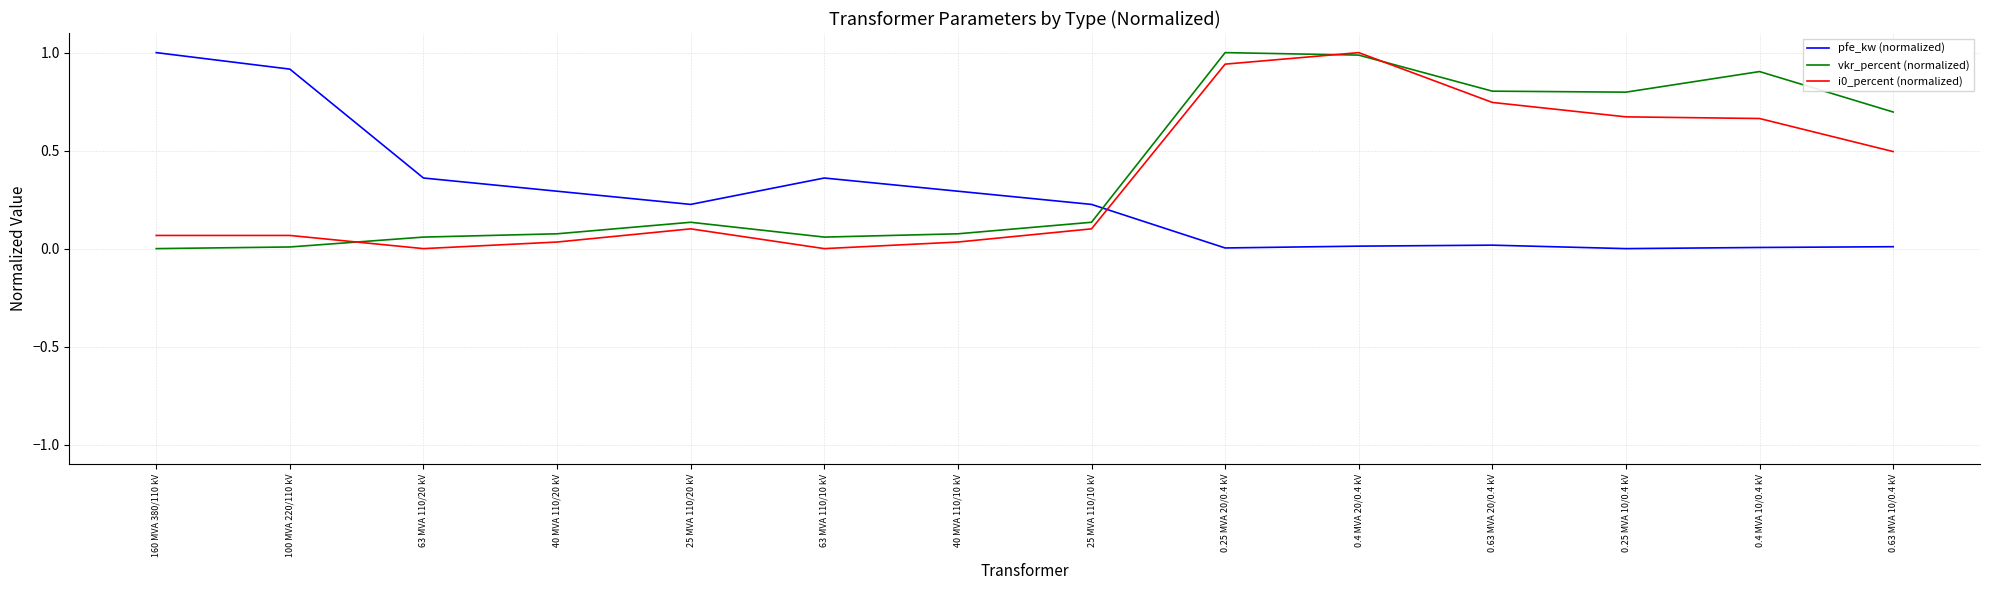

At how many categories does at least one series exceed 0?

14